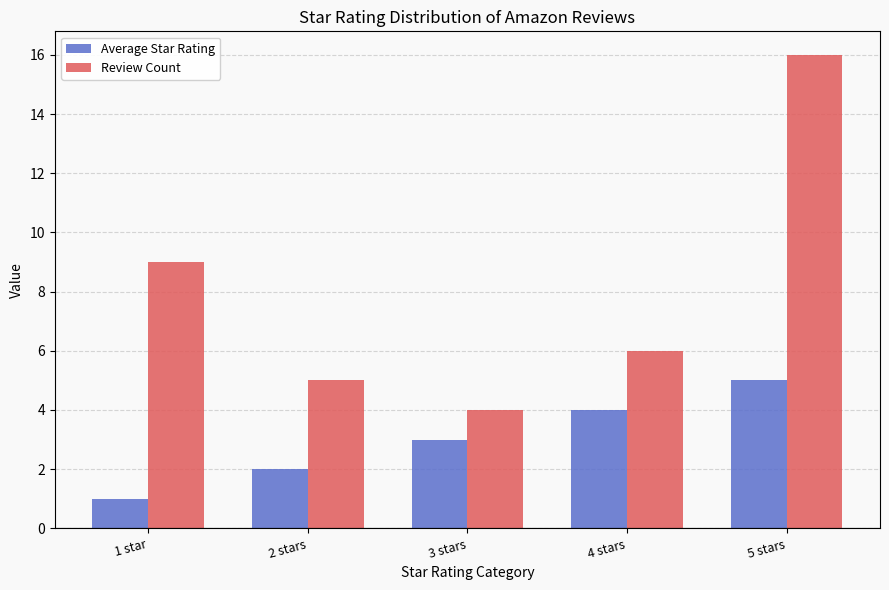

What is the label of the 4th bar from the right?

2 stars